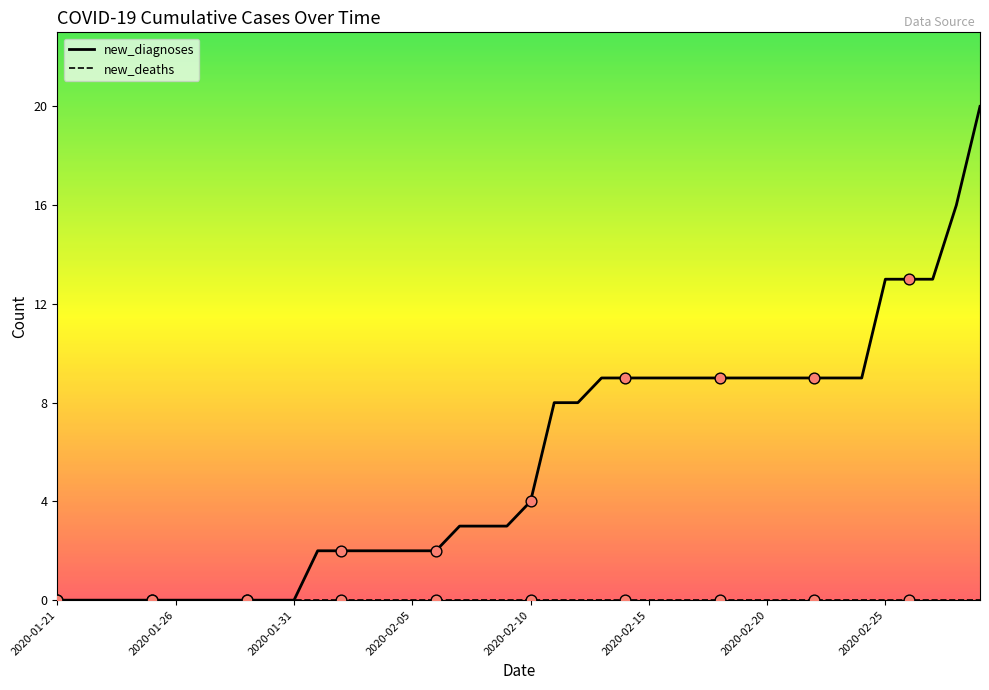

What is the maximum value for new_diagnoses?

20